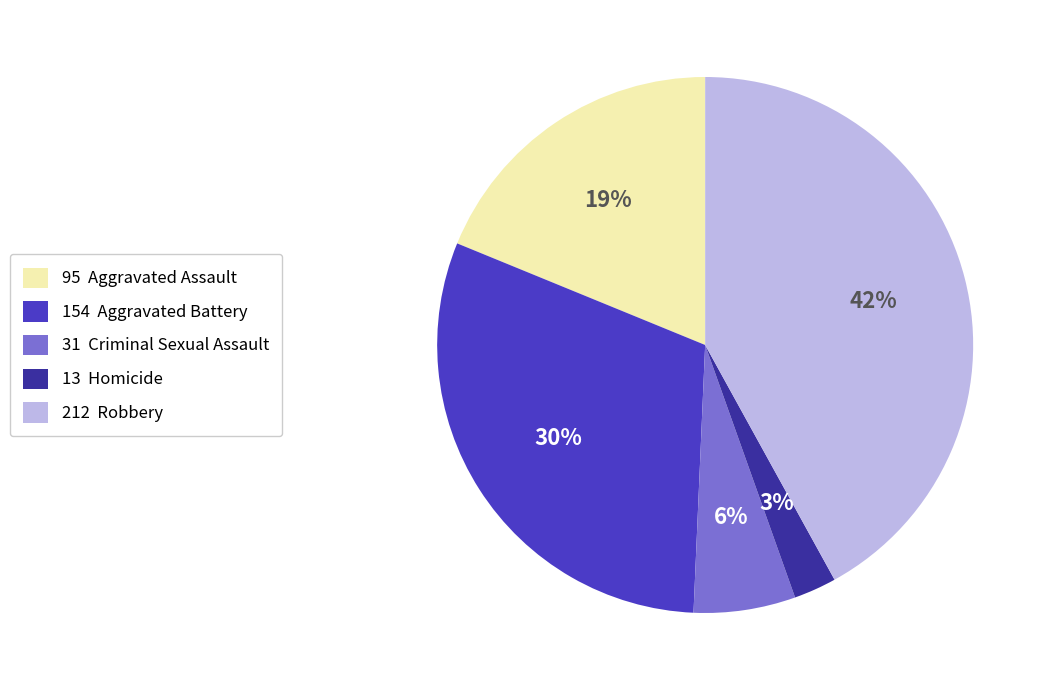

What is the smallest slice in the pie chart?

13 Homicide